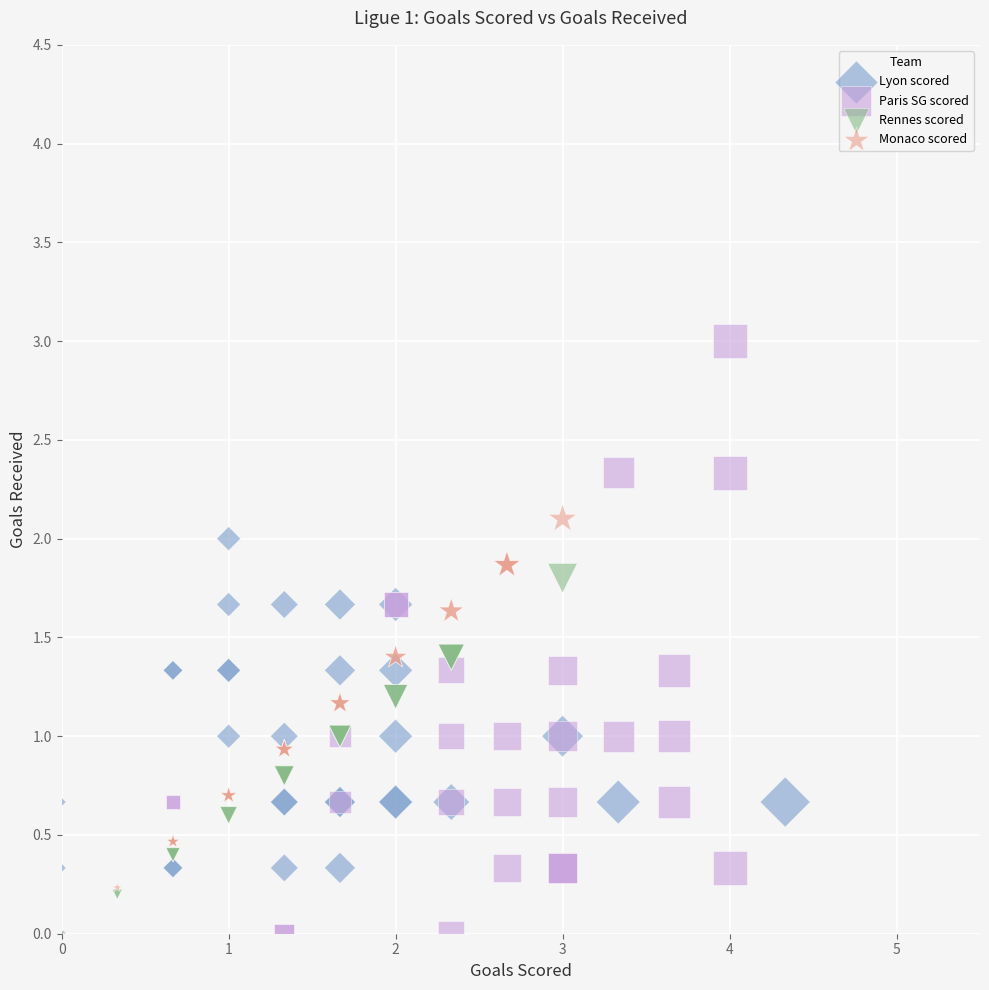

What are all the series names shown in the legend?

Lyon scored, Paris SG scored, Rennes scored, Monaco scored